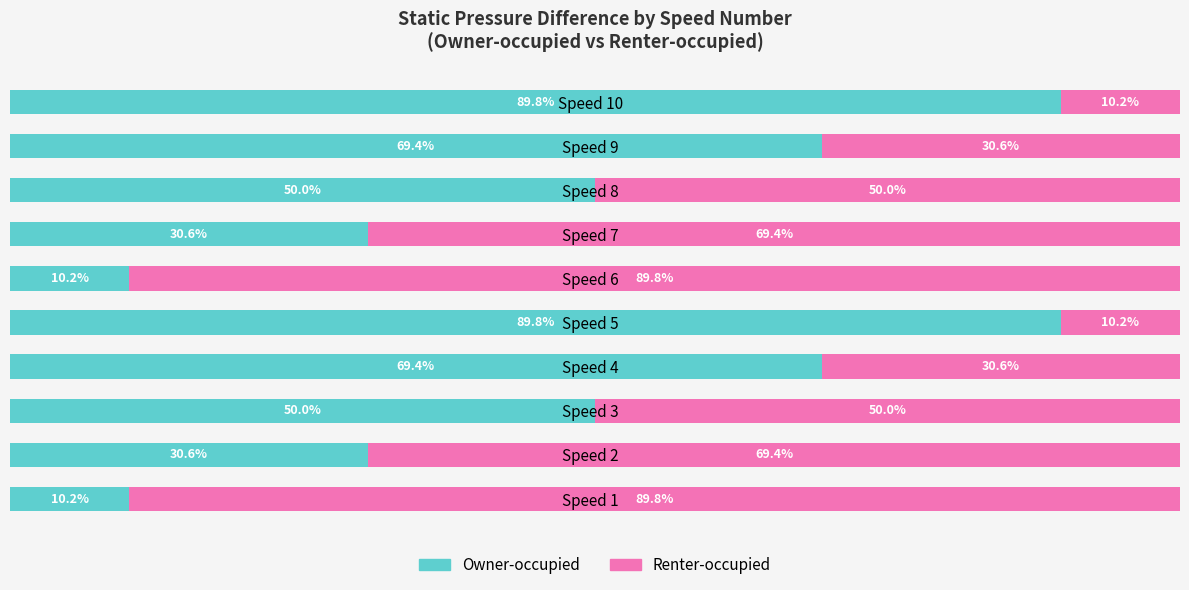

What is the sum of all Owner-occupied values?

500.0